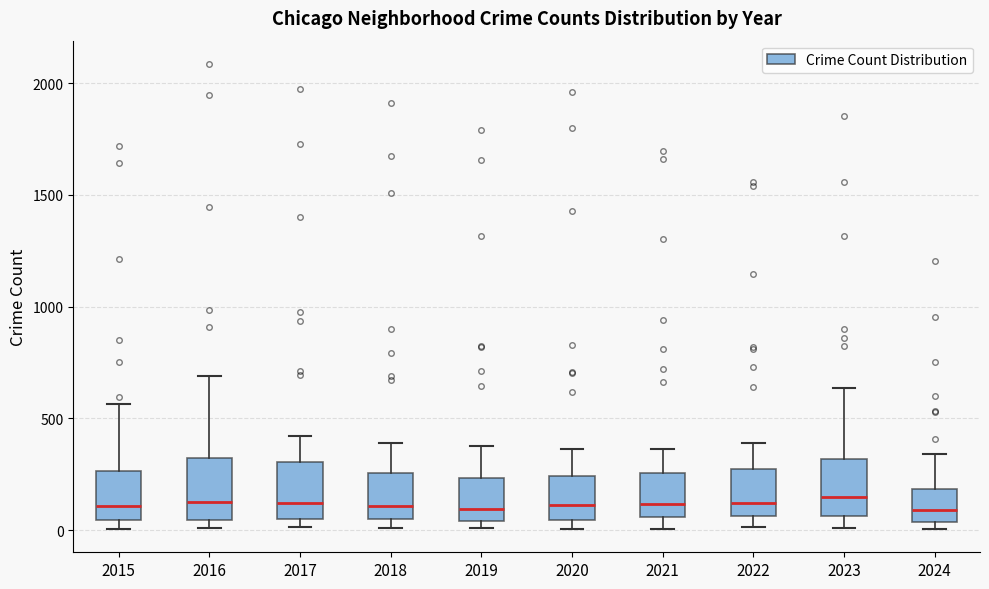

Reading left to right, transcribe this box plot: for each box, give where its median line is, the range the box spans, and where its two whiskers end, as read against the y-axis. The values are not printed on the chart, so give them approximately, as read against the axis.

2015: median 100, box 50 to 250, whiskers 0 to 550
2016: median 150, box 50 to 300, whiskers 0 to 700
2017: median 100, box 50 to 300, whiskers 0 to 400
2018: median 100, box 50 to 250, whiskers 0 to 400
2019: median 100, box 50 to 250, whiskers 0 to 400
2020: median 100, box 50 to 250, whiskers 0 to 350
2021: median 100, box 50 to 250, whiskers 0 to 350
2022: median 100, box 50 to 250, whiskers 0 to 400
2023: median 150, box 50 to 300, whiskers 0 to 650
2024: median 100, box 50 to 200, whiskers 0 to 350